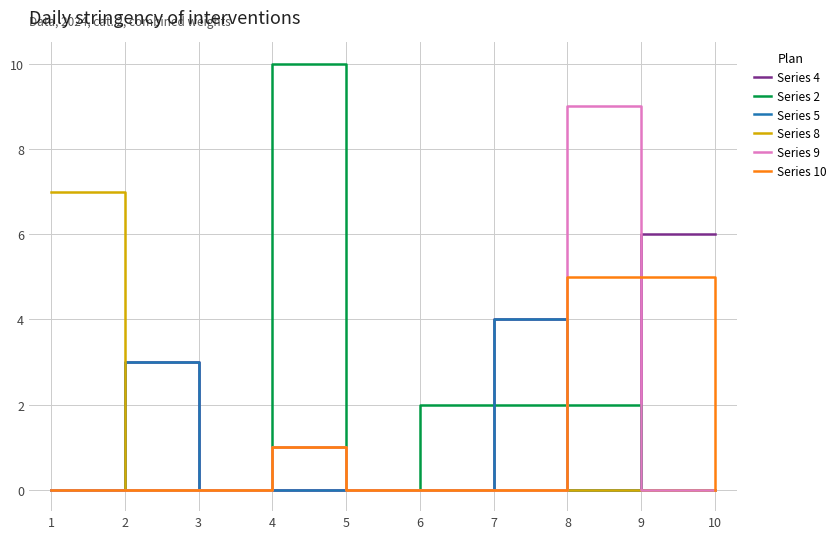

Which series has the widest spread of values?

Series 2